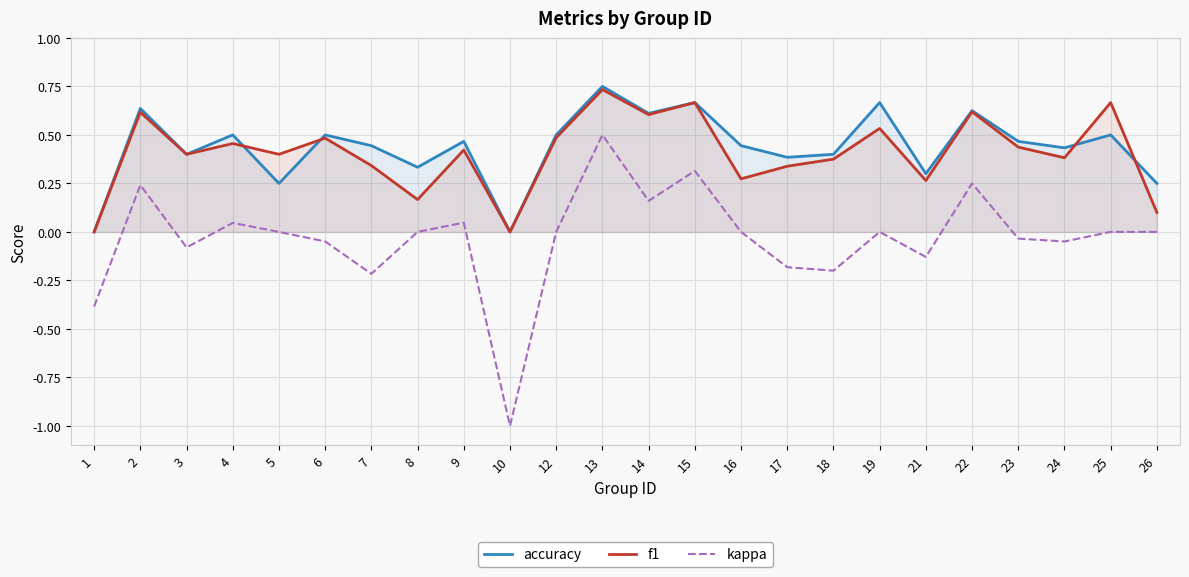

At which category is the sum across all series the highest?

13